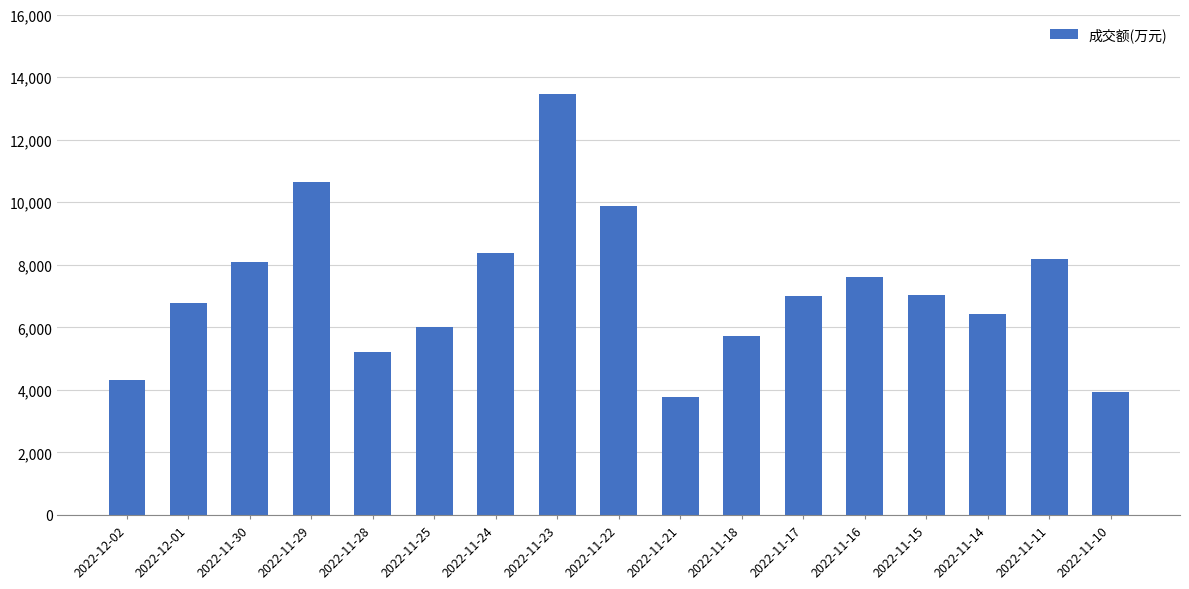

Are the bars horizontal?

No